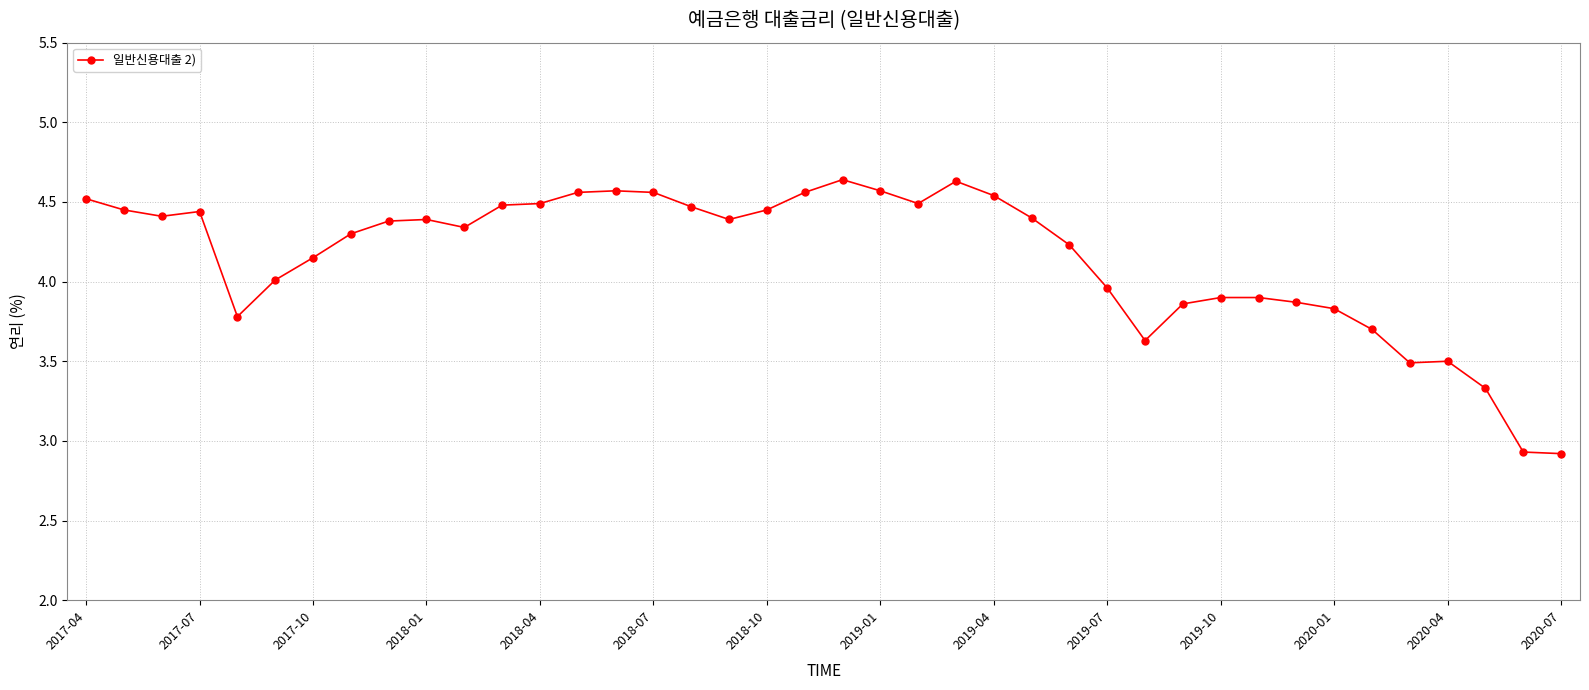

What is the sum of all values?

166.0